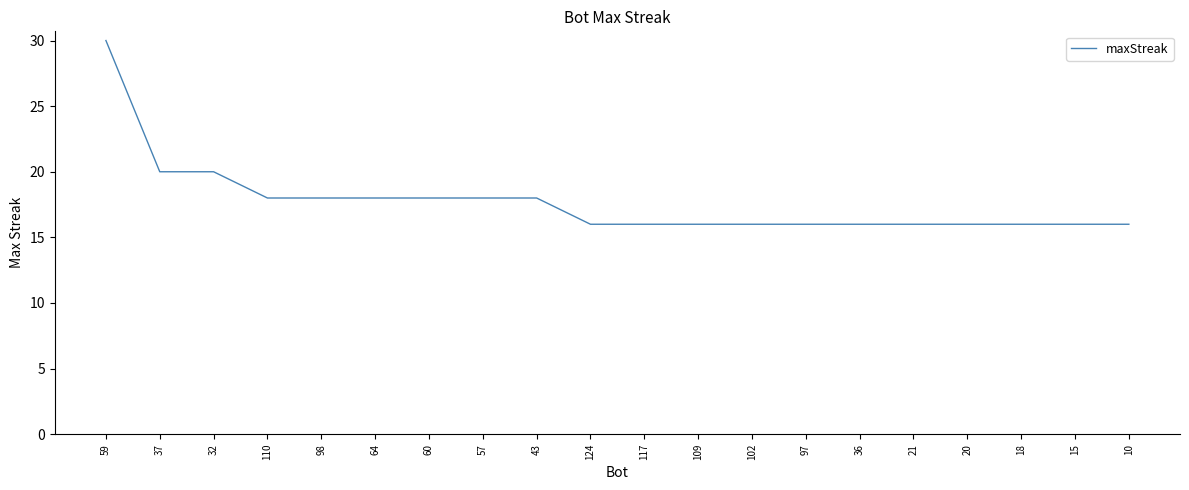

What is the ratio of the value at 18 to the value at 59?

0.5